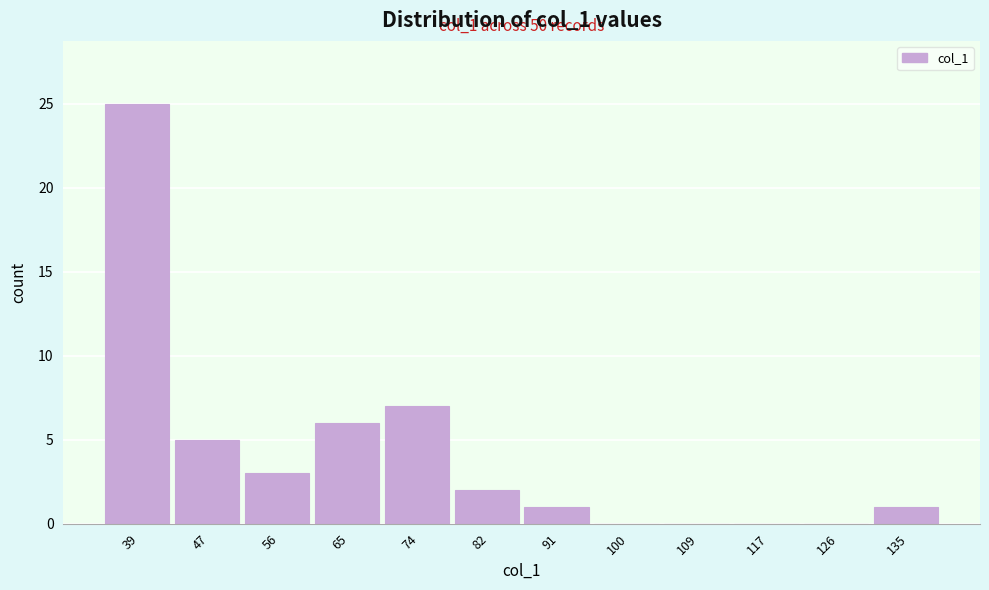

Reading right to left, list all the values displayed in this chart.

135=1	126=0	117=0	109=0	100=0	91=1	82=2	74=7	65=6	56=3	47=5	39=25